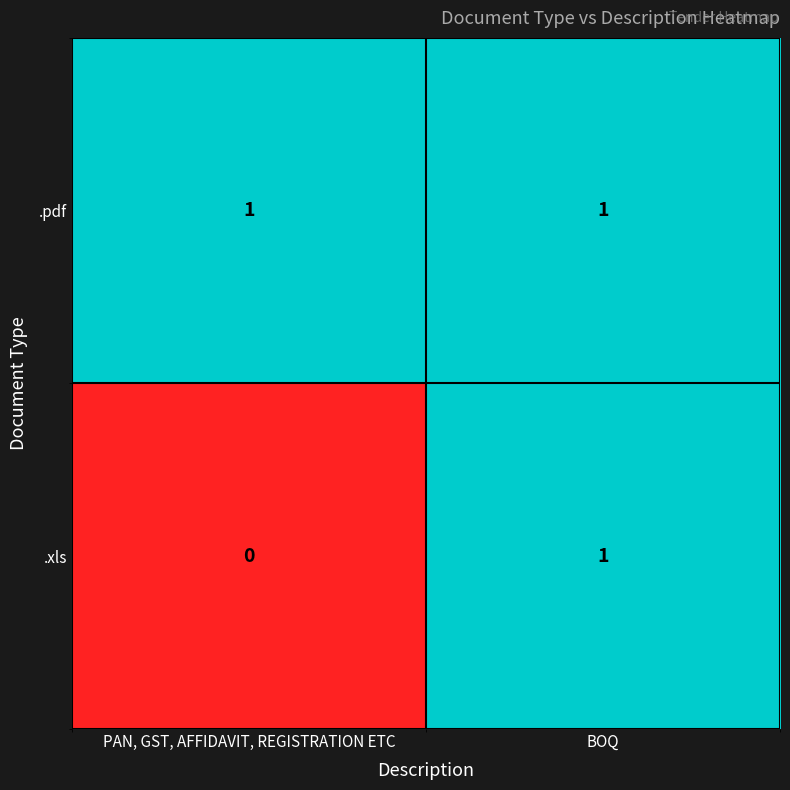

Which category has the highest value in the .xls series?

BOQ